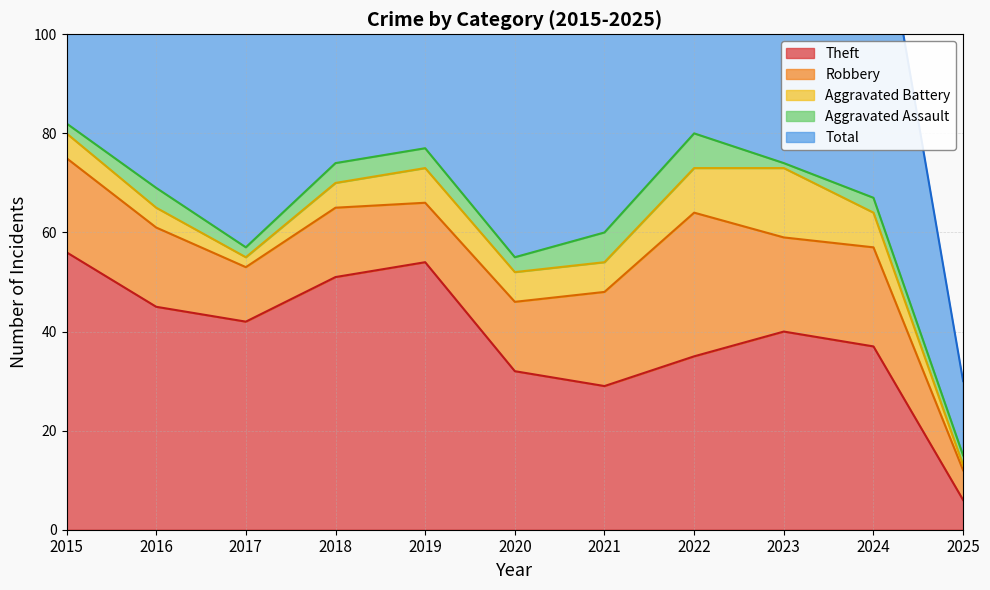

True or false: Aggravated Battery and Total cross at least once.

False